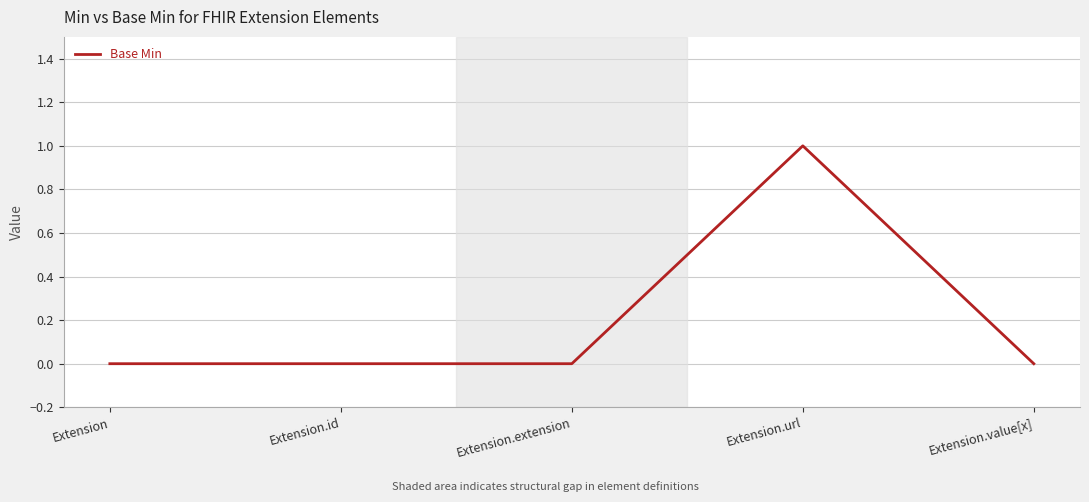

True or false: the data shows 1 at Extension.url.

True